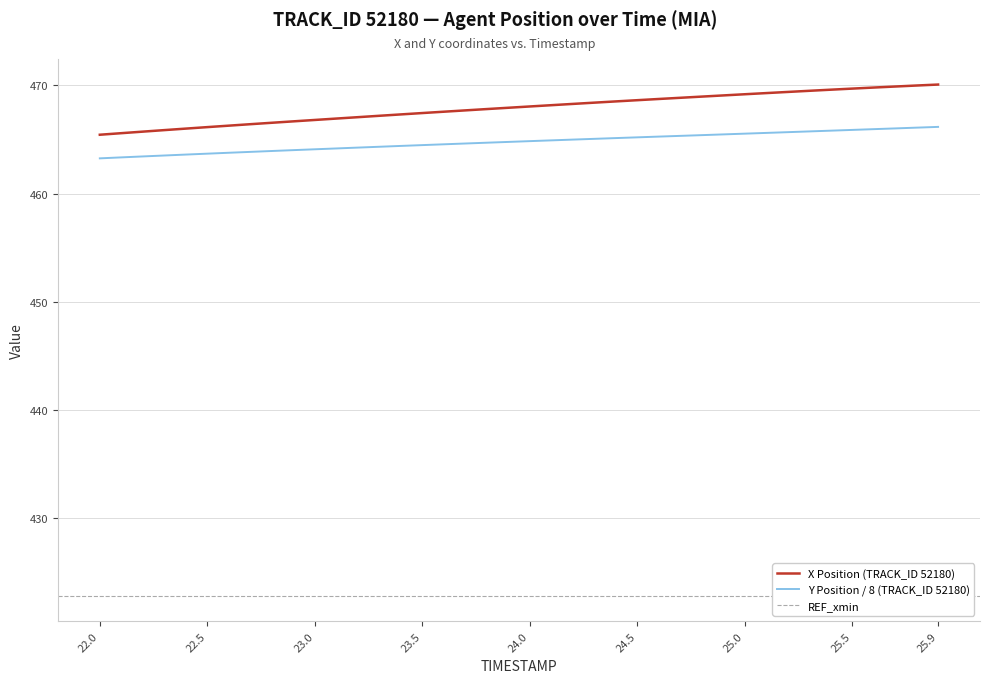

Is it true that Y Position / 8 (TRACK_ID 52180) equals 776.6 at 22.5?

False